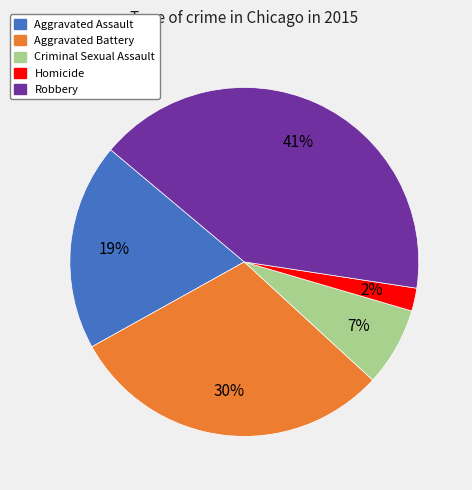

Which slice is the largest?

Robbery